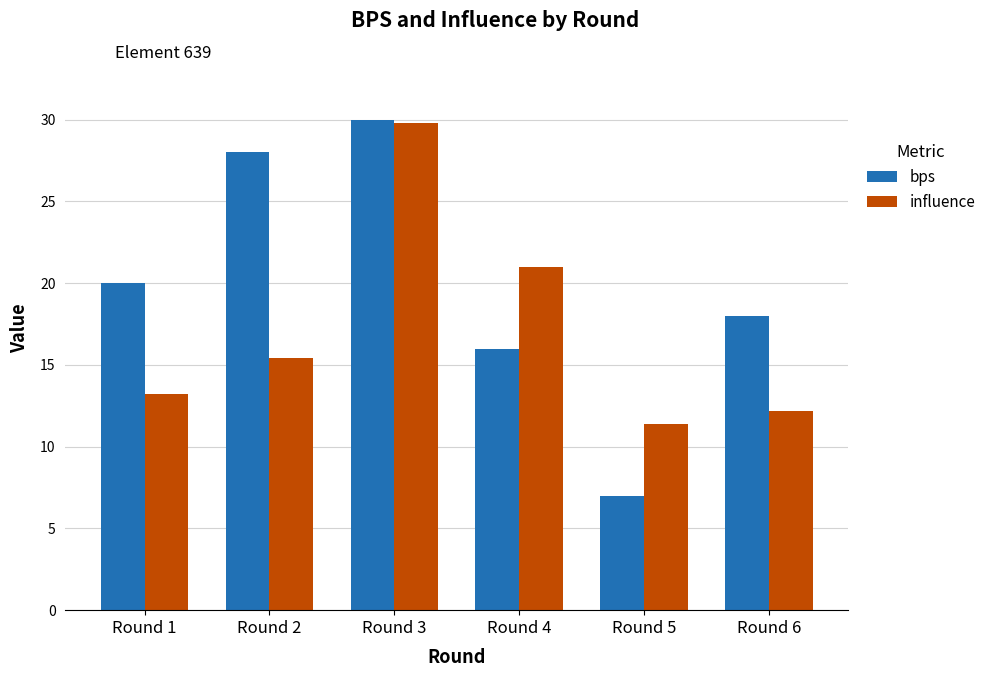

Reading left to right, what are all the values shown in this chart?

bps: 20.0	28.0	30.0	16.0	7.0	18.0
influence: 13.2	15.4	29.8	21.0	11.4	12.2